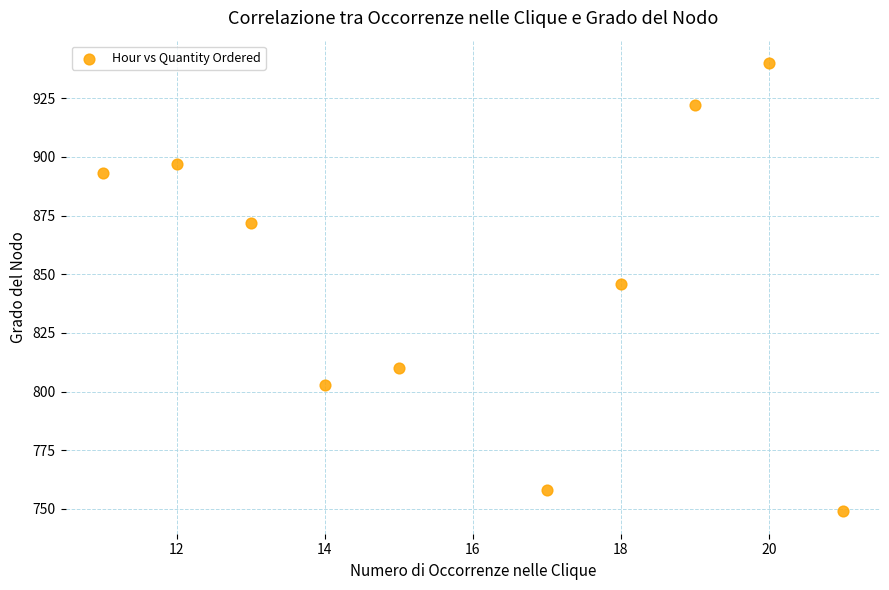

What is the average Y value?

849